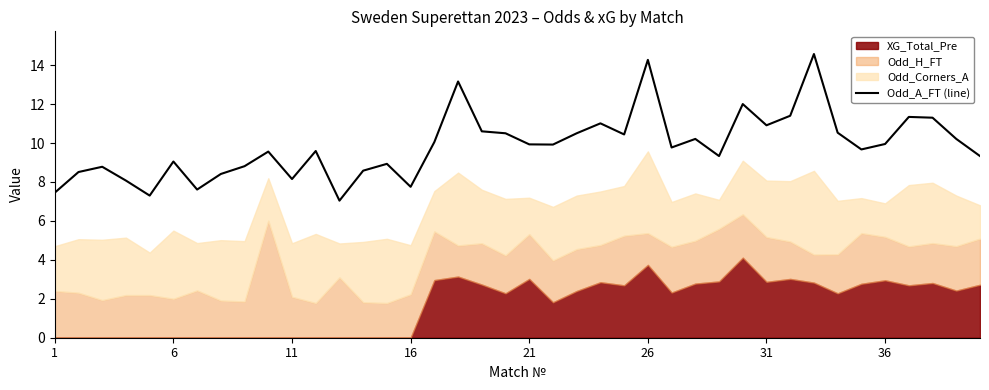

What is the minimum value for Odd_A_FT (line)?

7.0